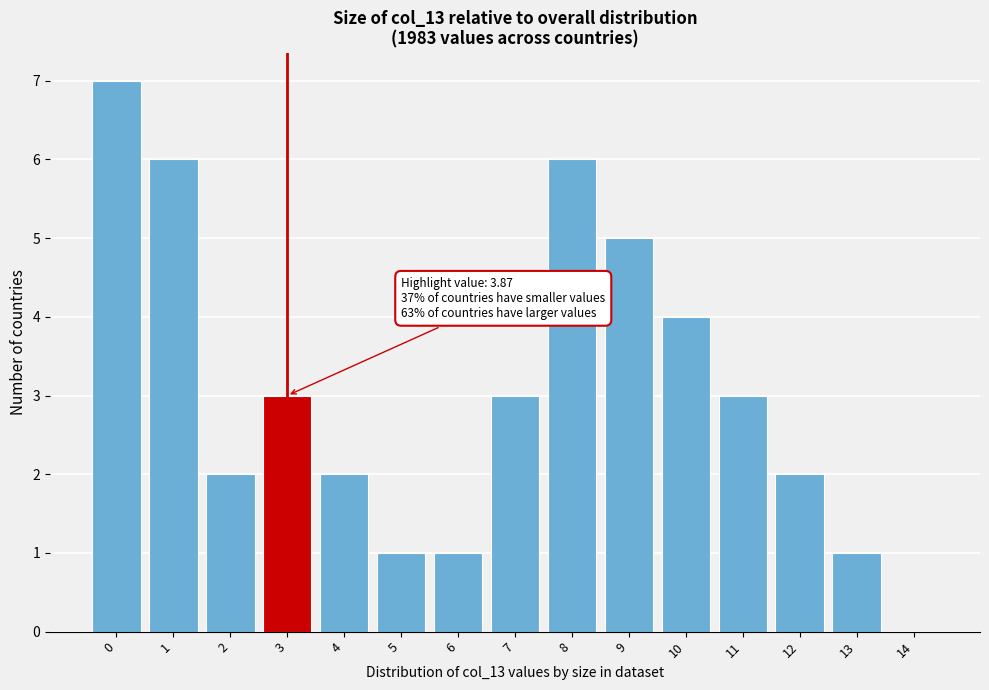

Reading right to left, what are all the values shown in this chart?

14=0	13=1	12=2	11=3	10=4	9=5	8=6	7=3	6=1	5=1	4=2	3=3	2=2	1=6	0=7